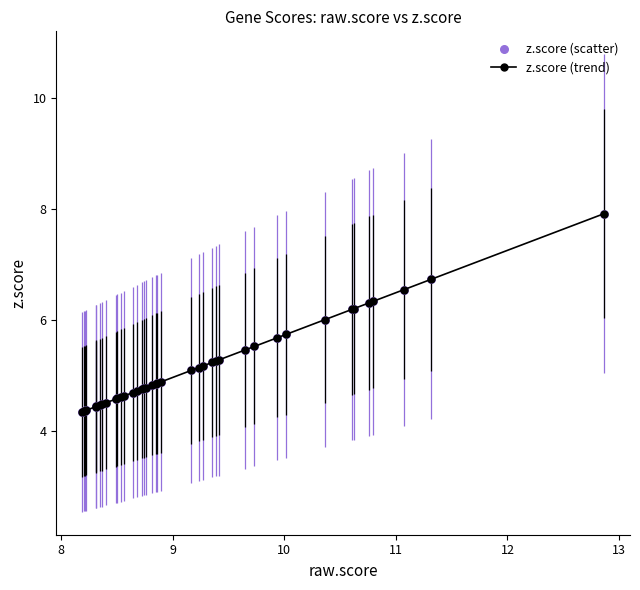

What is the minimum value shown in the chart?

4.3